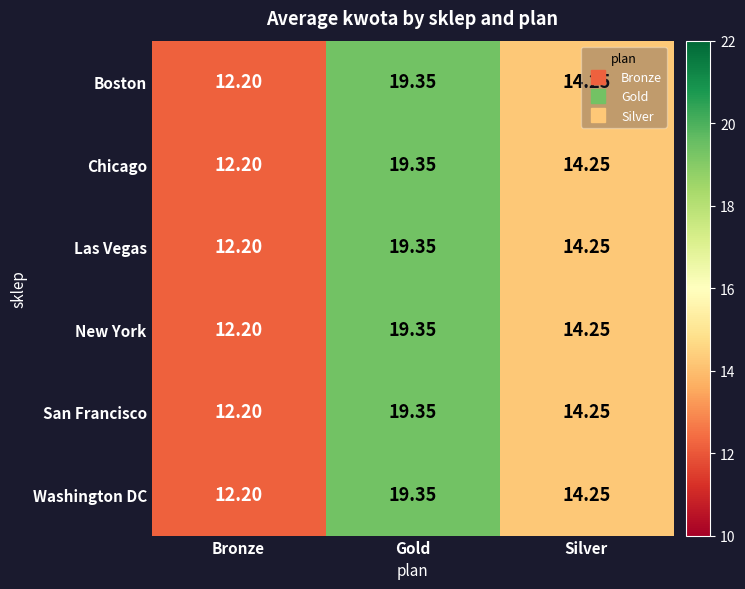

At which category does the chart reach its peak across all series?

Gold